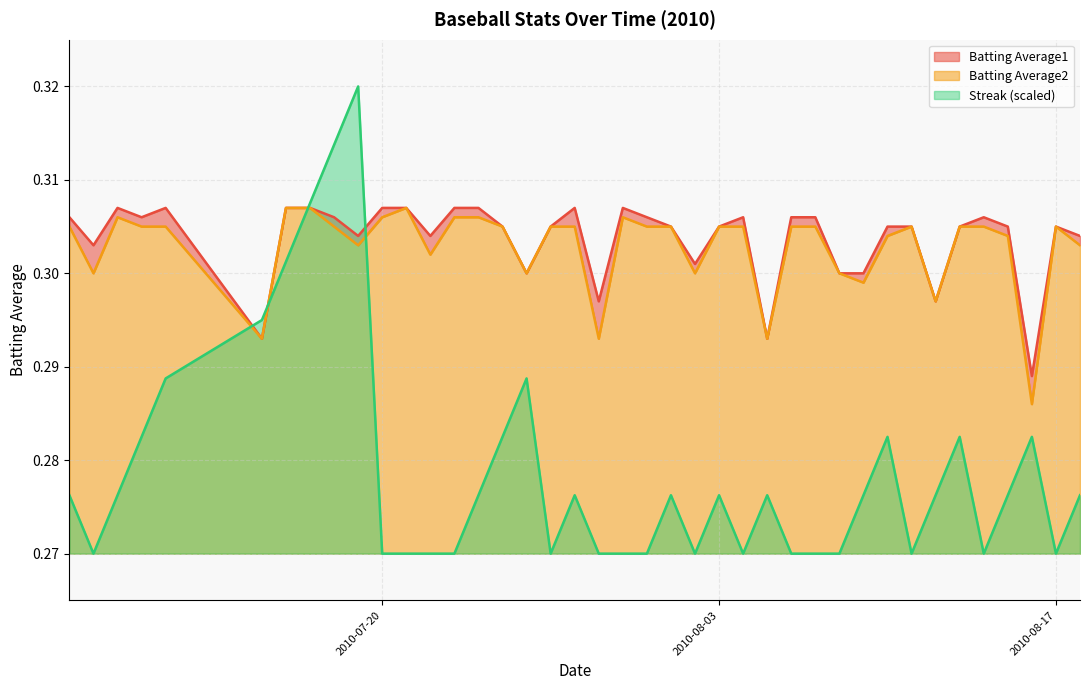

Reading left to right, extract all data points from this chart.

Batting Average1: 0.3	0.3	0.3	0.3	0.3	0.3	0.3	0.3	0.3	0.3	0.3	0.3	0.3	0.3	0.3	0.3	0.3	0.3	0.3	0.3	0.3	0.3	0.3	0.3	0.3	0.3	0.3	0.3	0.3	0.3	0.3	0.3	0.3	0.3	0.3	0.3	0.3	0.3	0.3	0.3
Batting Average2: 0.3	0.3	0.3	0.3	0.3	0.3	0.3	0.3	0.3	0.3	0.3	0.3	0.3	0.3	0.3	0.3	0.3	0.3	0.3	0.3	0.3	0.3	0.3	0.3	0.3	0.3	0.3	0.3	0.3	0.3	0.3	0.3	0.3	0.3	0.3	0.3	0.3	0.3	0.3	0.3
Streak: 0.3	0.3	0.3	0.3	0.3	0.3	0.3	0.3	0.3	0.3	0.3	0.3	0.3	0.3	0.3	0.3	0.3	0.3	0.3	0.3	0.3	0.3	0.3	0.3	0.3	0.3	0.3	0.3	0.3	0.3	0.3	0.3	0.3	0.3	0.3	0.3	0.3	0.3	0.3	0.3